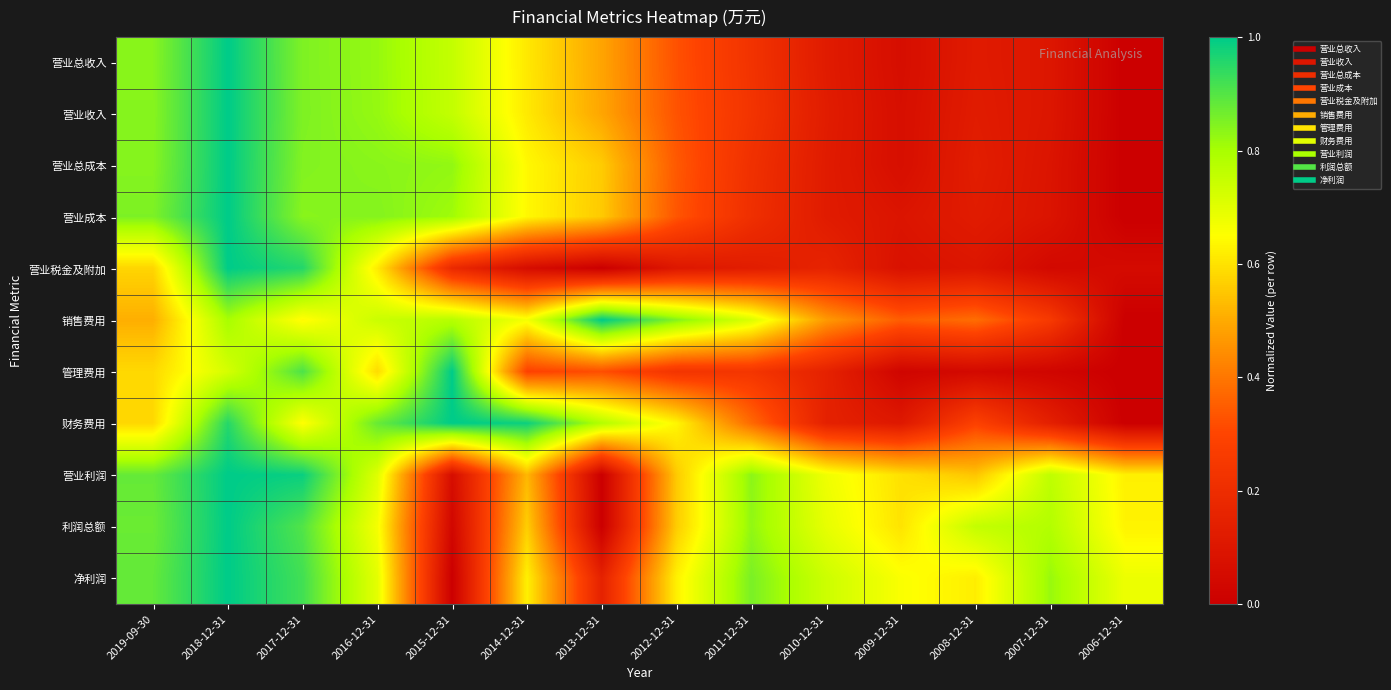

Count the number of categories in the chart.

14